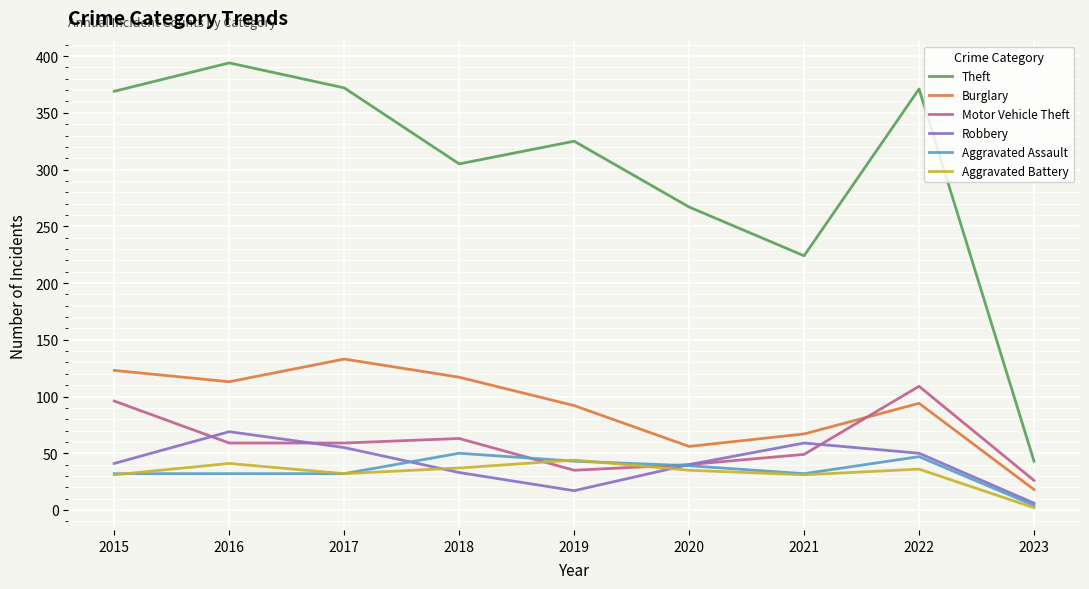

Is it true that Aggravated Battery equals 41 at 2016?

True